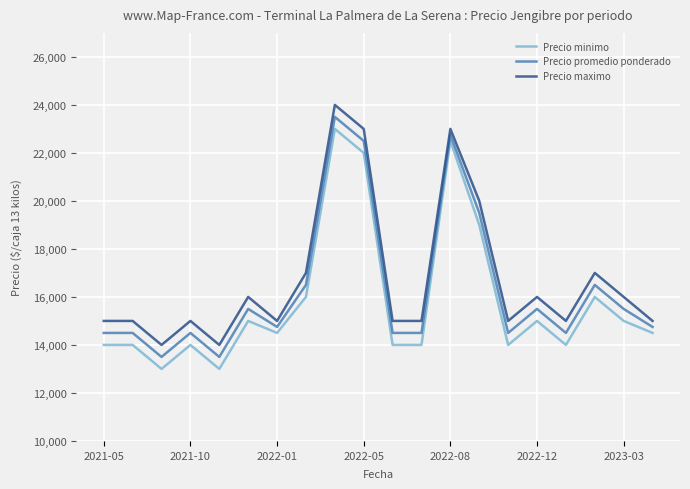

What is the lowest value of the Precio minimo series?

13000